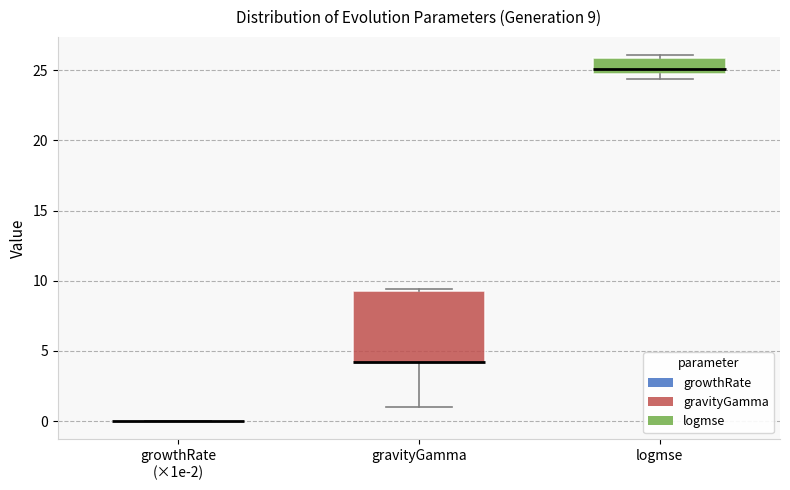

Which box is the tallest, from its lower edge to its upper edge?

gravityGamma